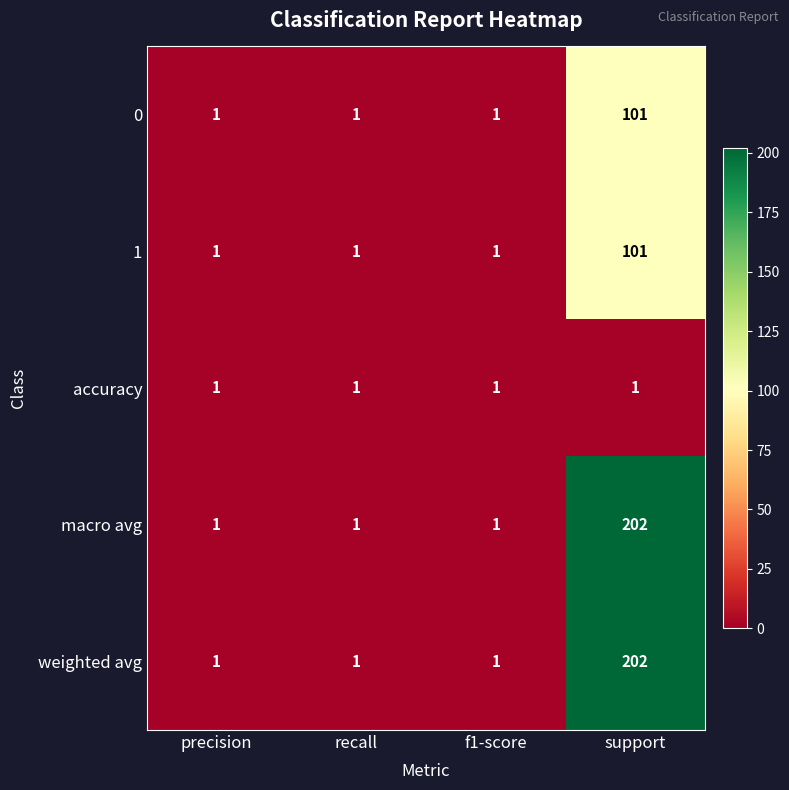

Reading left to right, list all the values displayed in this chart.

0: precision=1	recall=1	f1-score=1	support=101
1: precision=1	recall=1	f1-score=1	support=101
accuracy: precision=1	recall=1	f1-score=1	support=1
macro avg: precision=1	recall=1	f1-score=1	support=202
weighted avg: precision=1	recall=1	f1-score=1	support=202